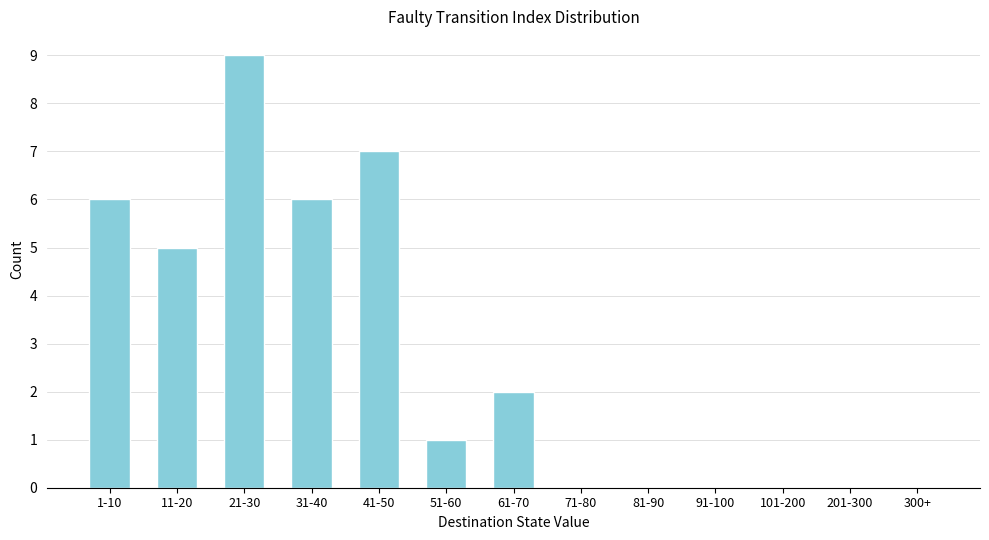

Reading left to right, transcribe all the data shown in this chart.

1-10=6	11-20=5	21-30=9	31-40=6	41-50=7	51-60=1	61-70=2	71-80=0	81-90=0	91-100=0	101-200=0	201-300=0	300+=0